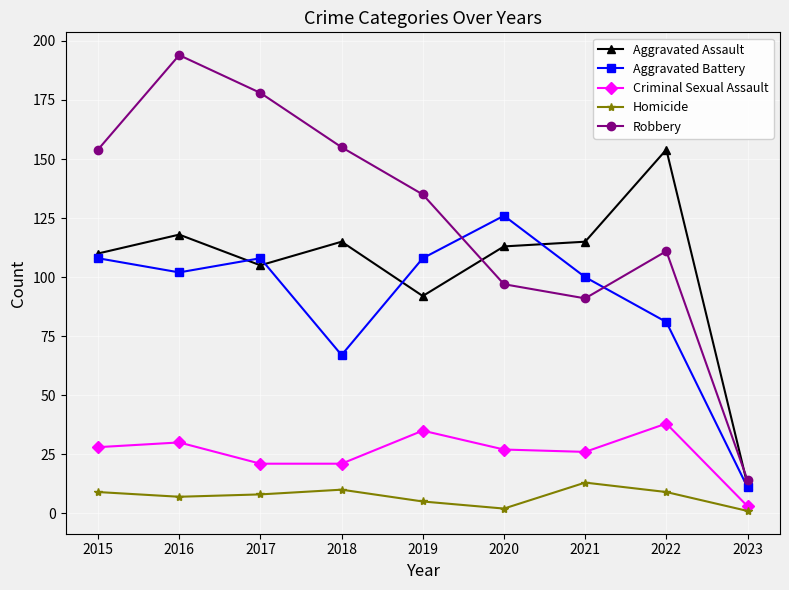

Is it true that Aggravated Battery equals 28 at 2020?

False